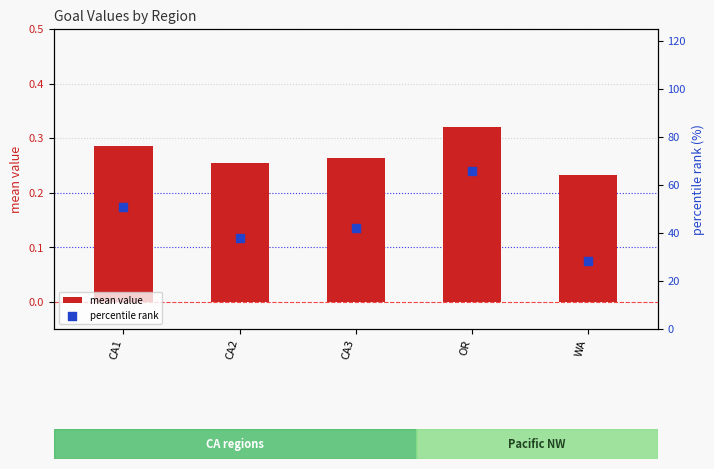

What are all the series names shown in the legend?

mean value, percentile rank